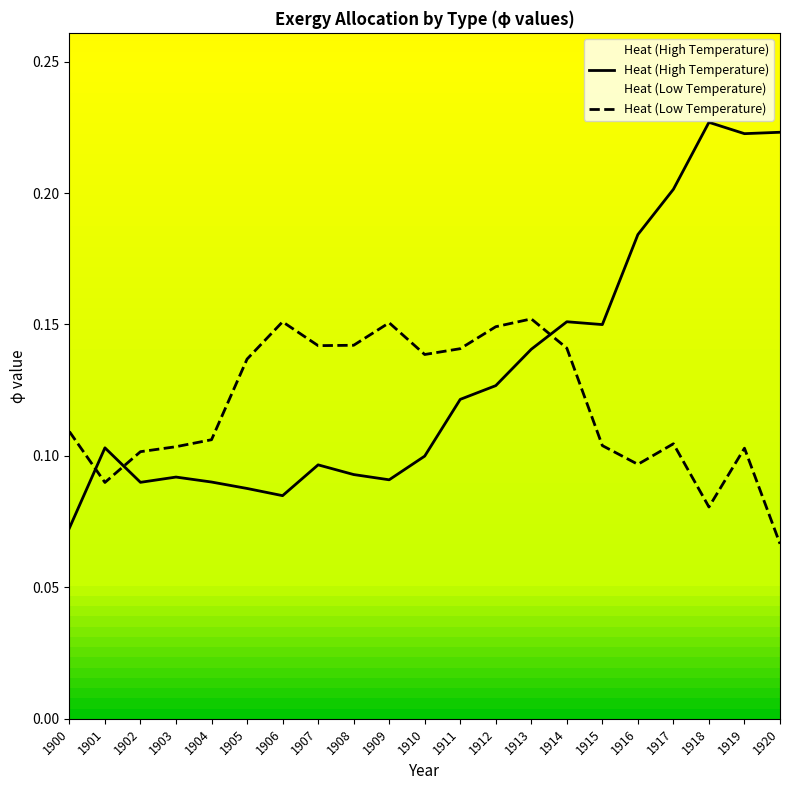

Is it true that Heat (Low Temperature) equals 0.2 at 1907?

False